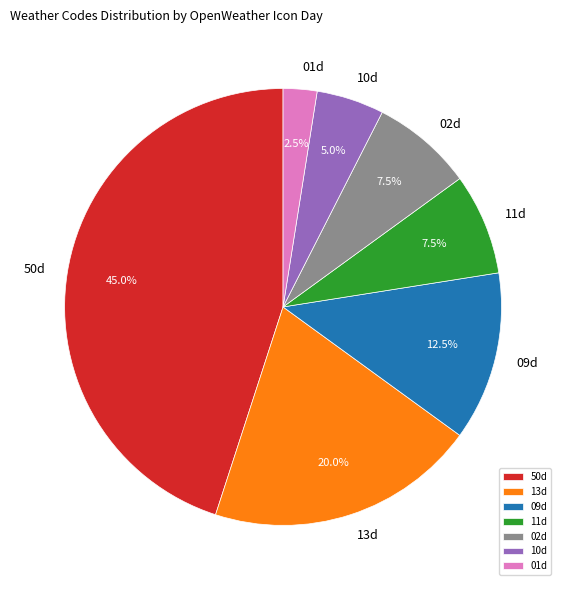

To the nearest percent, what is the difference between the 13d and 50d slice percentages?

25%